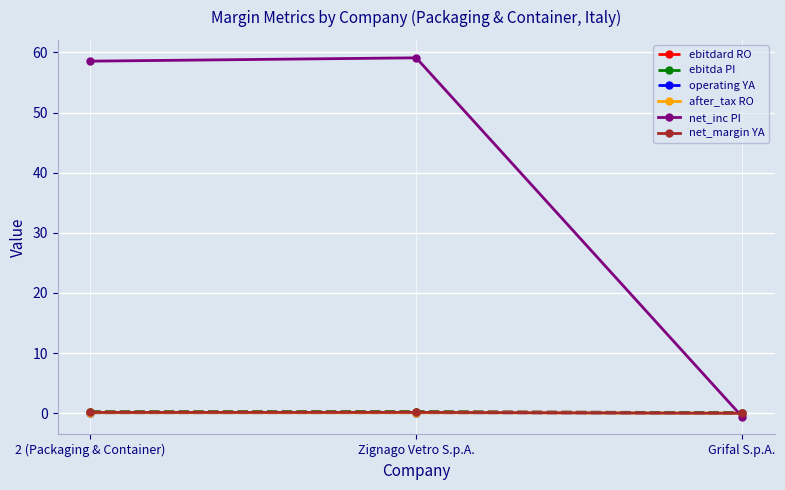

True or false: net_inc PI has a value of 100.2 at Zignago Vetro S.p.A..

False